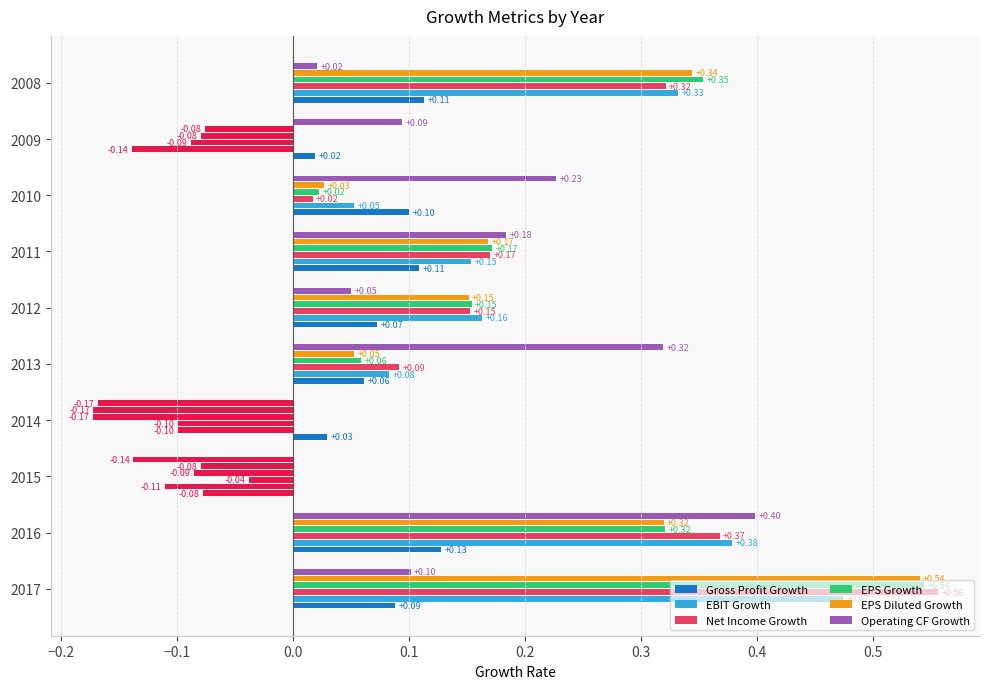

Which series has the largest total across all categories?

Net Income Growth